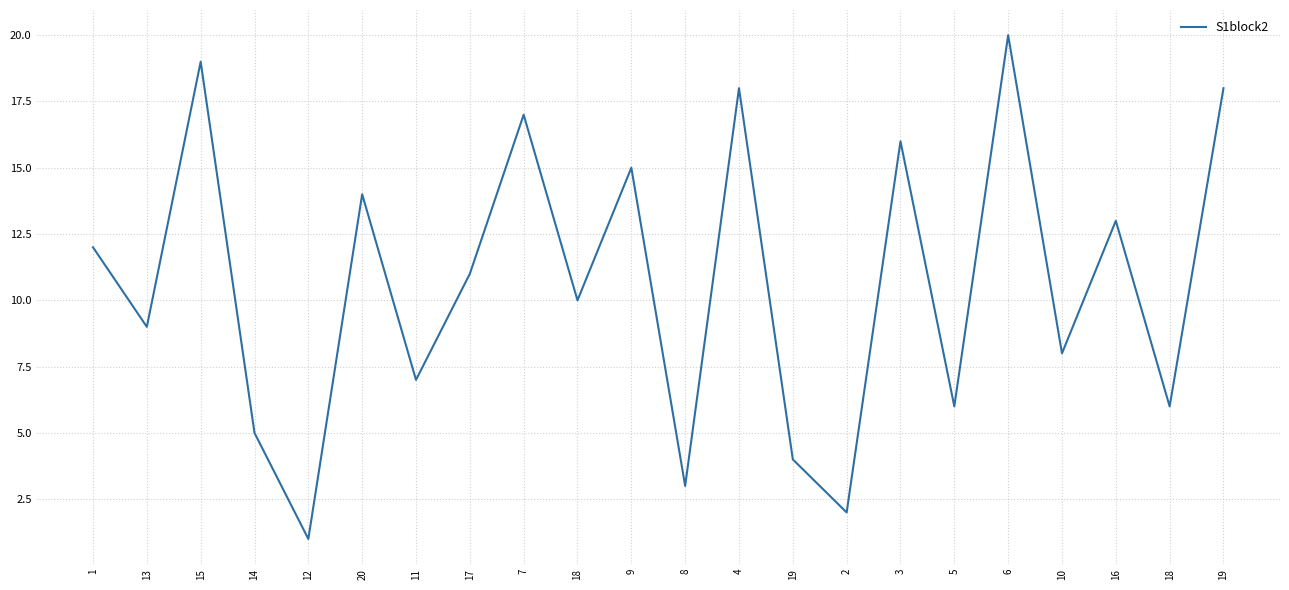

What is the difference between the second highest and second lowest values?

17